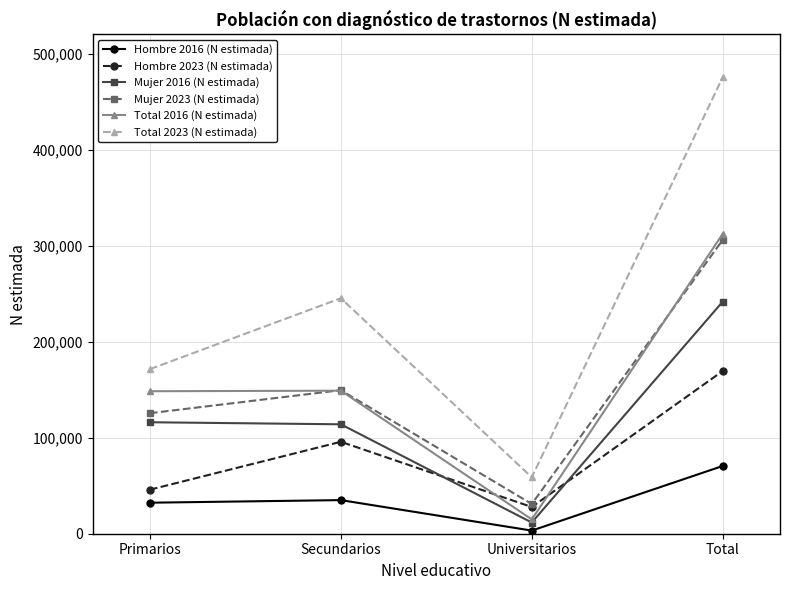

Rank the series by their maximum value, from lowest to highest.

Hombre 2016 (N estimada), Hombre 2023 (N estimada), Mujer 2016 (N estimada), Mujer 2023 (N estimada), Total 2016 (N estimada), Total 2023 (N estimada)